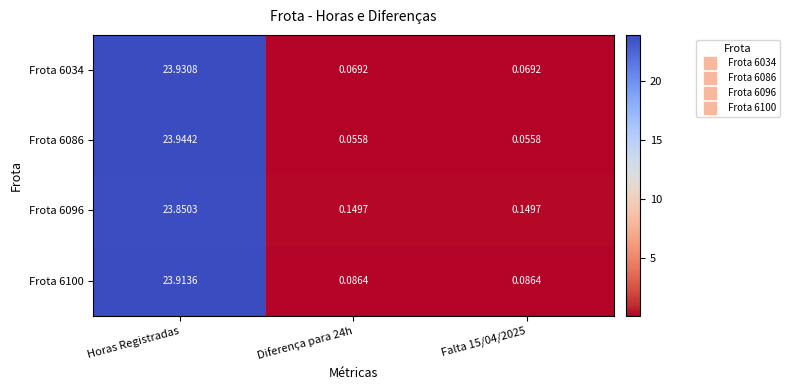

Is the value of Frota 6086 at Horas Registradas greater than the value of Frota 6096 at Horas Registradas?

Yes